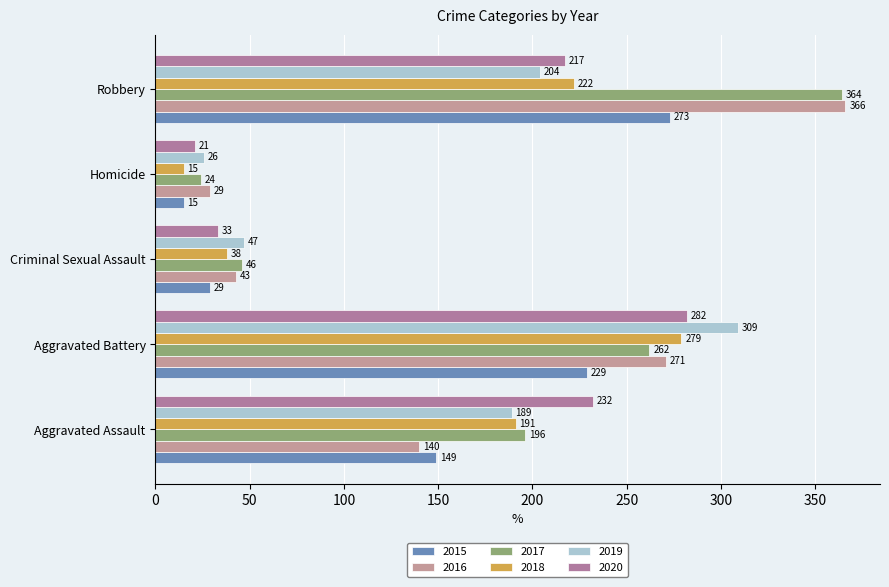

What is the label of the 3rd bar from the right?

Criminal Sexual Assault